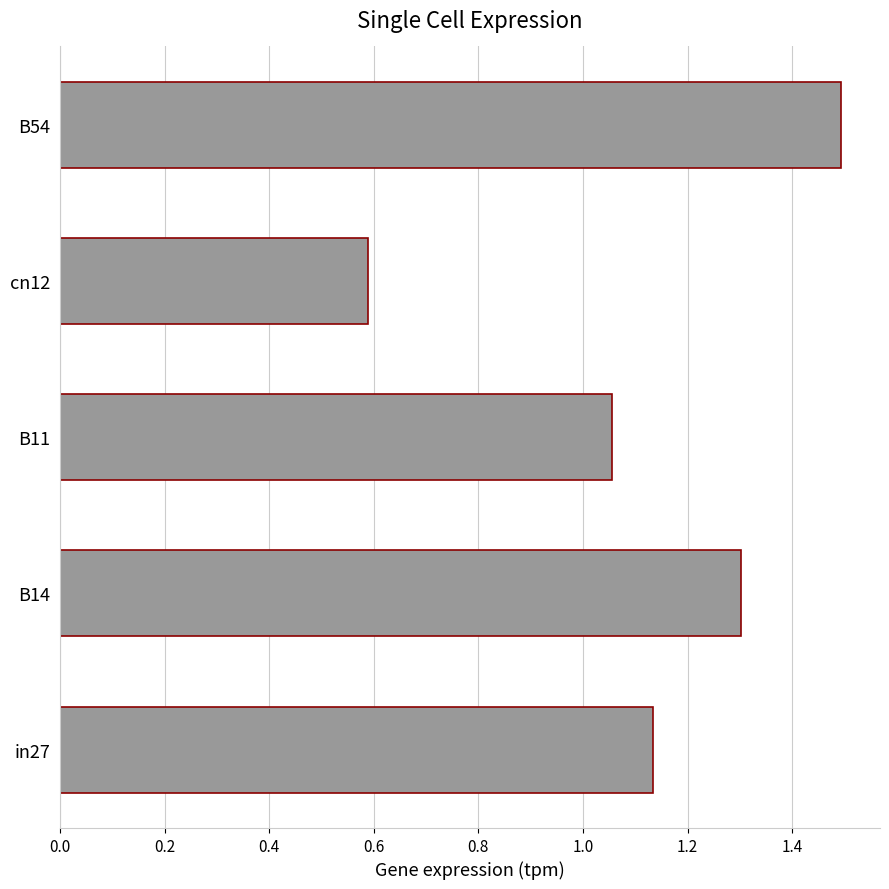

At which category does the chart reach its peak across all series?

B54